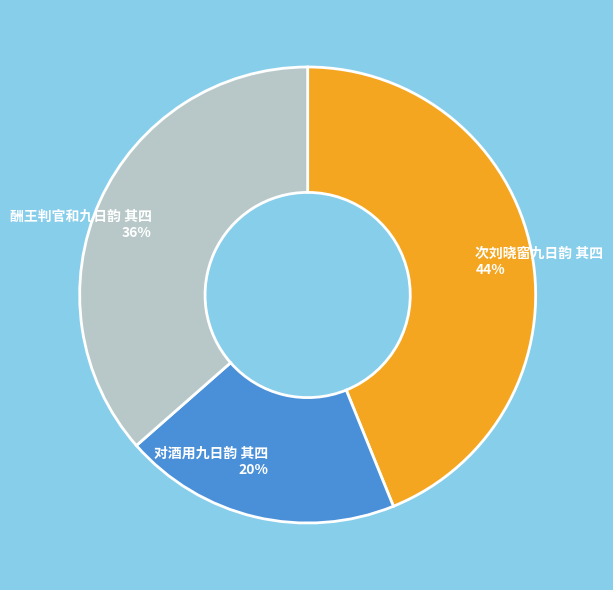

Which category has the biggest portion of the pie?

次刘晓窗九日韵 其四